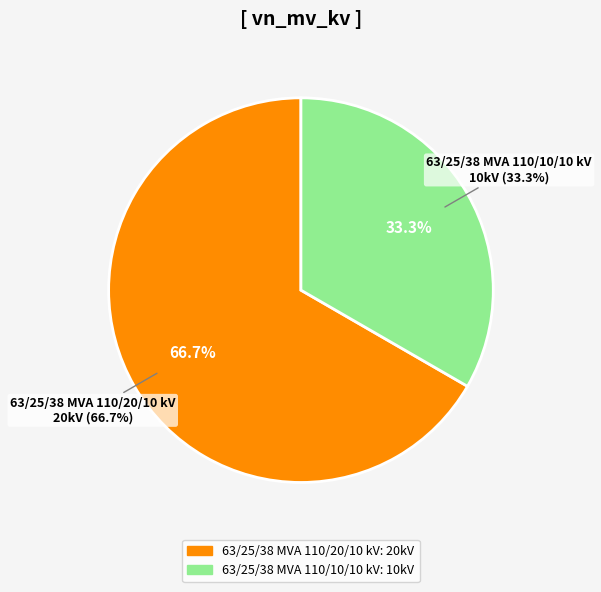

What is the total percentage of 63/25/38 MVA 110/10/10 kV and 63/25/38 MVA 110/20/10 kV?

100.0%